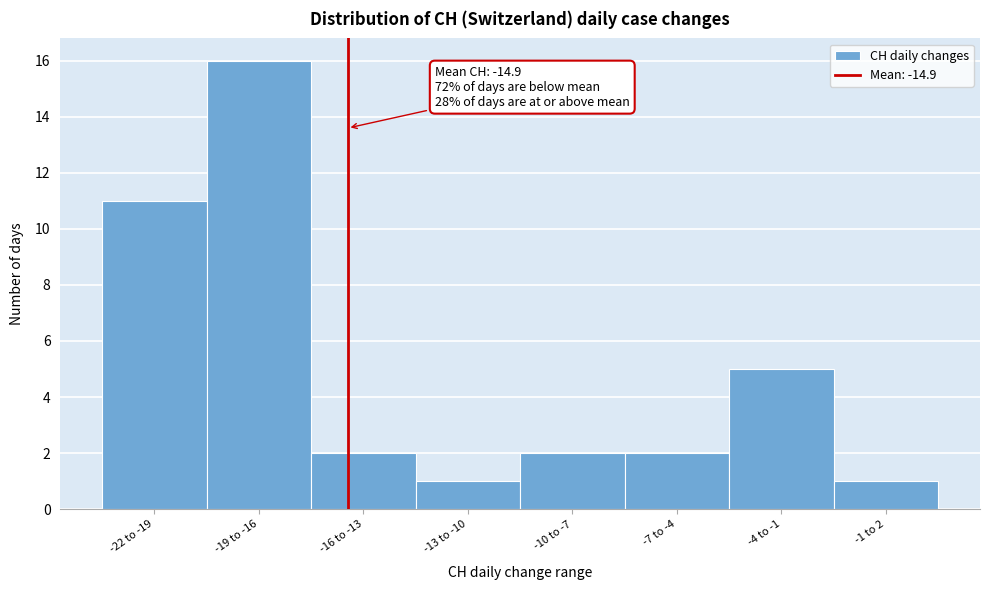

Reading left to right, extract all data points from this chart.

11	16	2	1	2	2	5	1